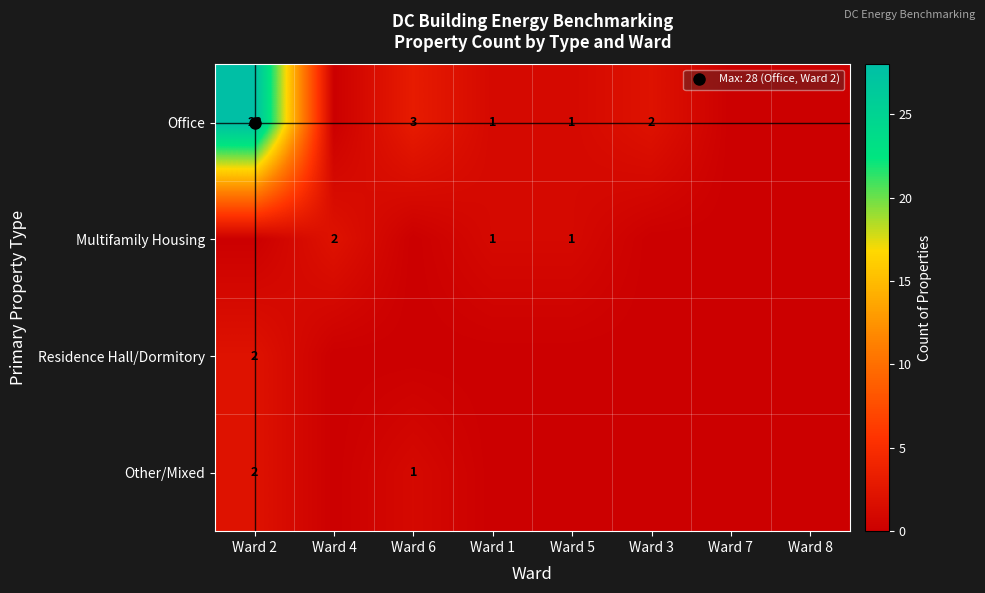

What value does the Multifamily Housing series have at Ward 5?

1